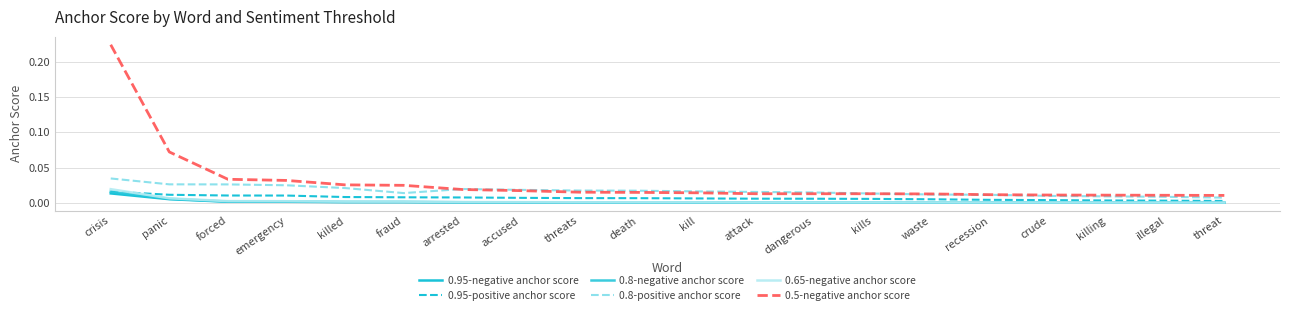

Does the chart display data point markers on the line(s)?

No